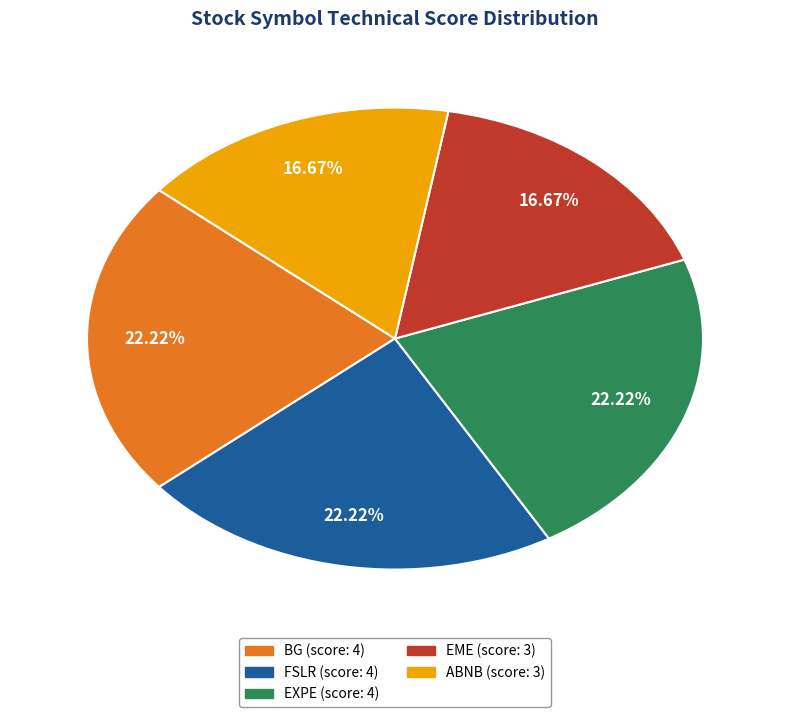

To the nearest percent, what is the combined percentage of FSLR and EXPE?

44%